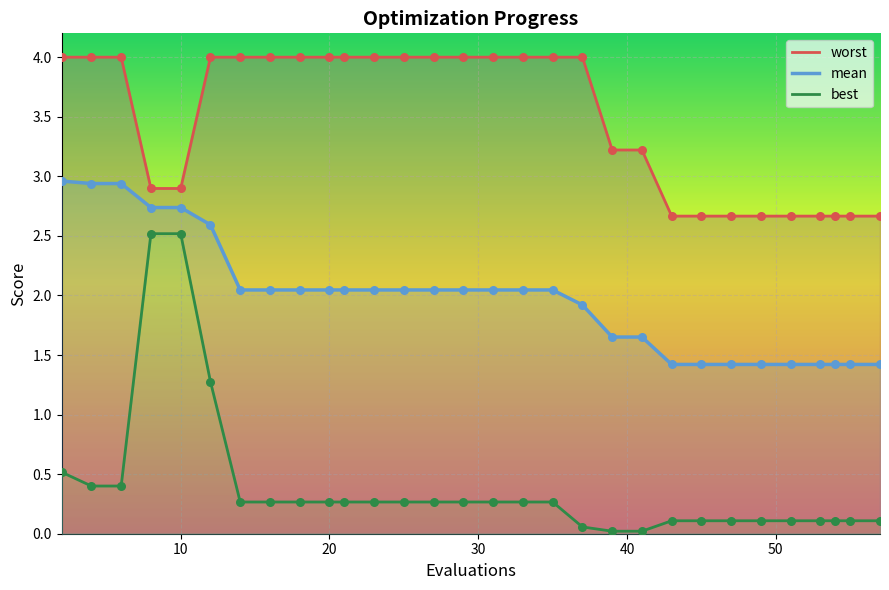

Which series reaches the maximum Y coordinate?

worst